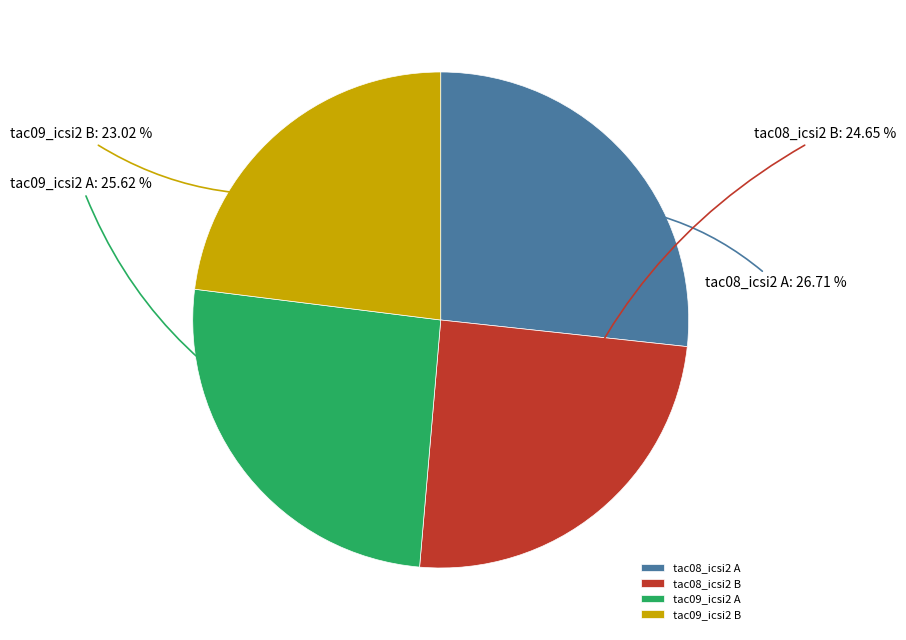

To the nearest percent, what percentage of the pie is tac08_icsi2 A?

27%